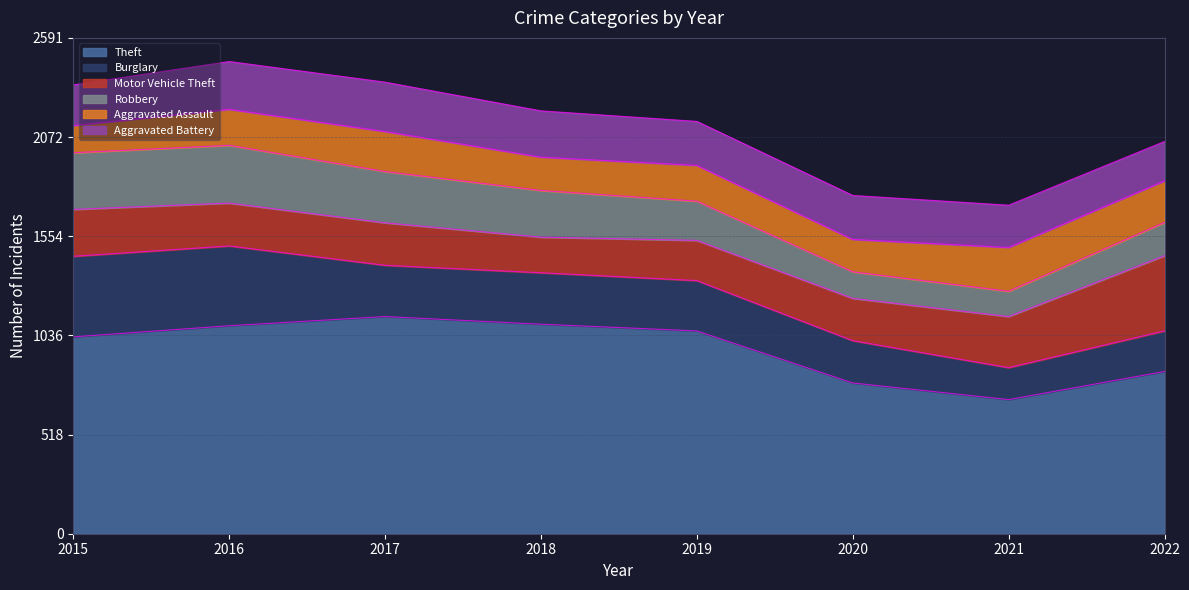

List the labels in order of Motor Vehicle Theft value, smallest first.

2018, 2019, 2020, 2017, 2016, 2015, 2021, 2022